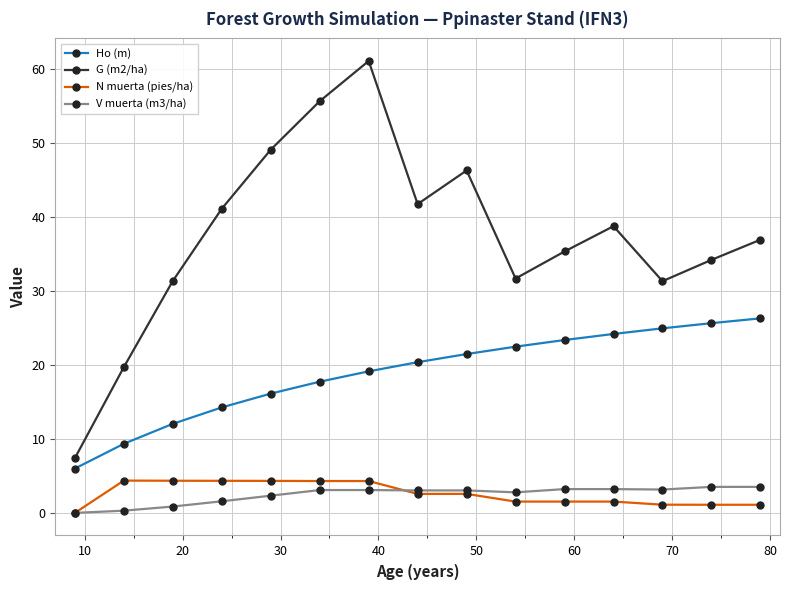

Which series has the largest total across all categories?

G (m2/ha)